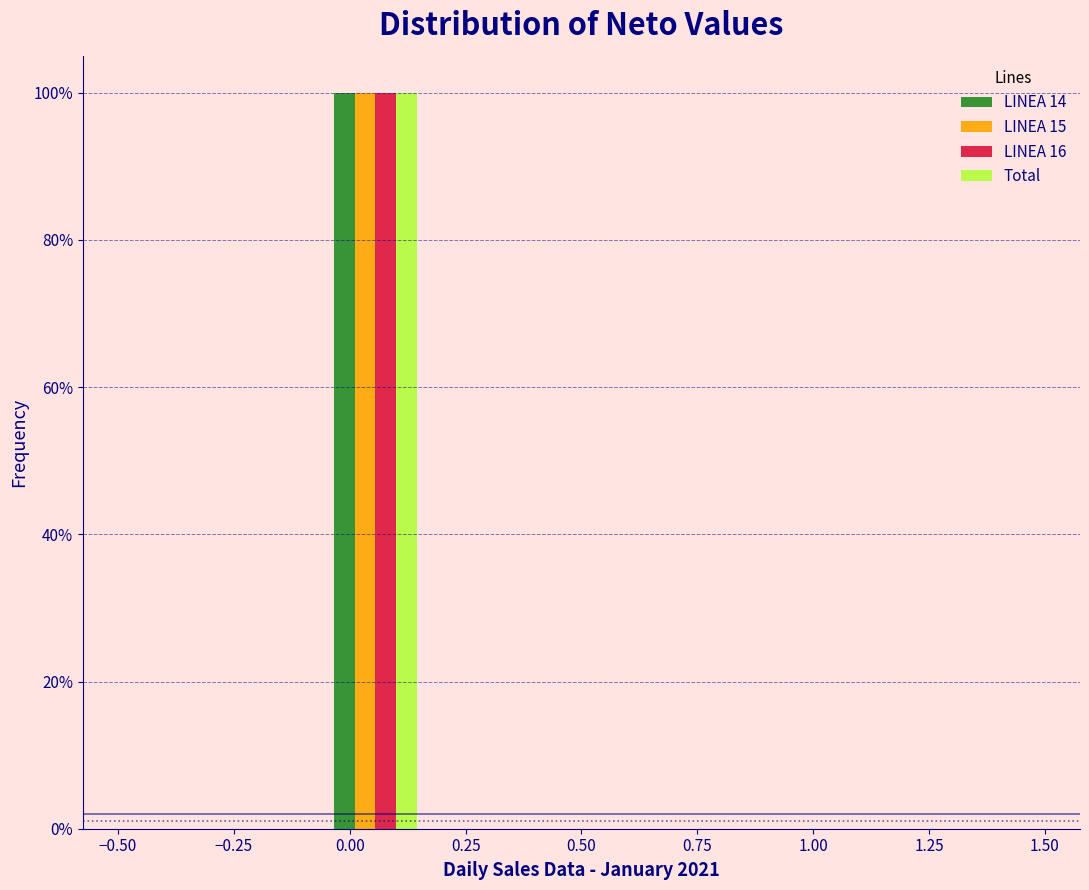

What is the height of the LINEA 16 bar covering -0.05 to 0.15 on the x-axis? Neither the bar edges nor the heights are printed on the chart, so give them approximately, as read against the axes.

100